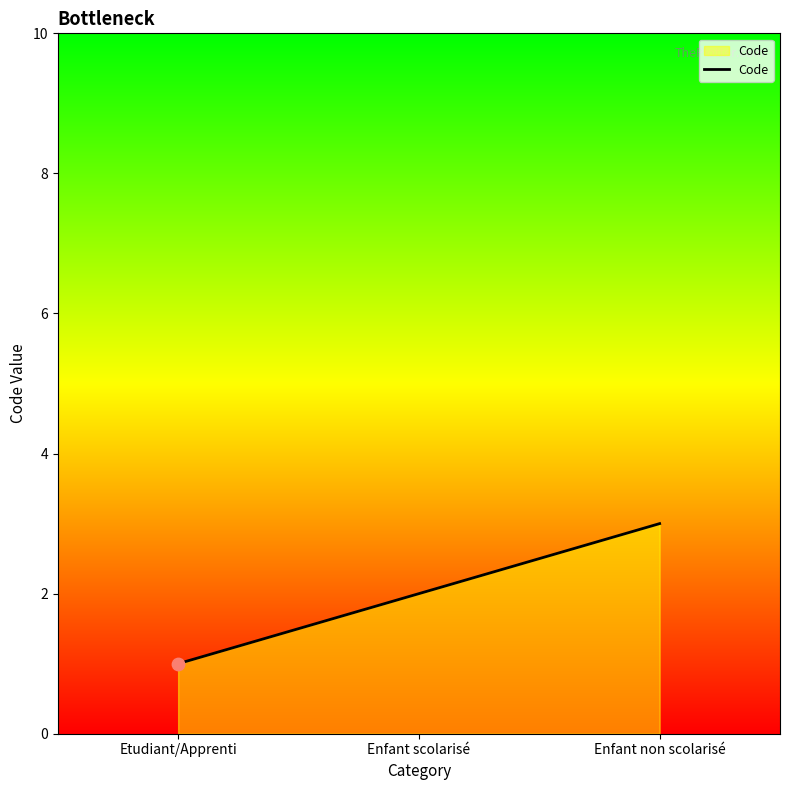

What is the difference between the maximum and minimum values?

2.0